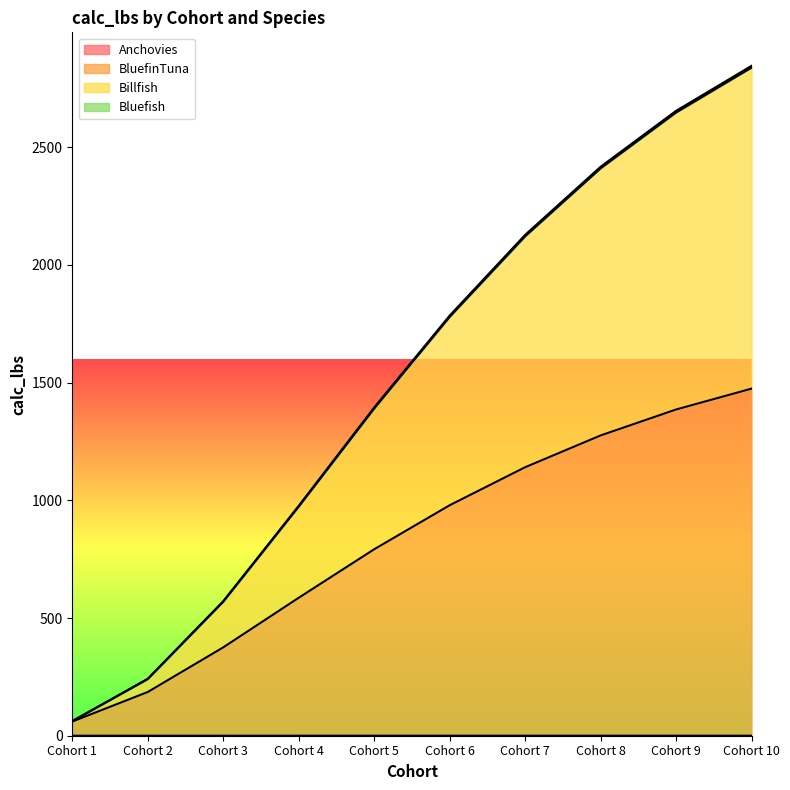

What are all the series names shown in the legend?

Anchovies, BluefinTuna, Billfish, Bluefish